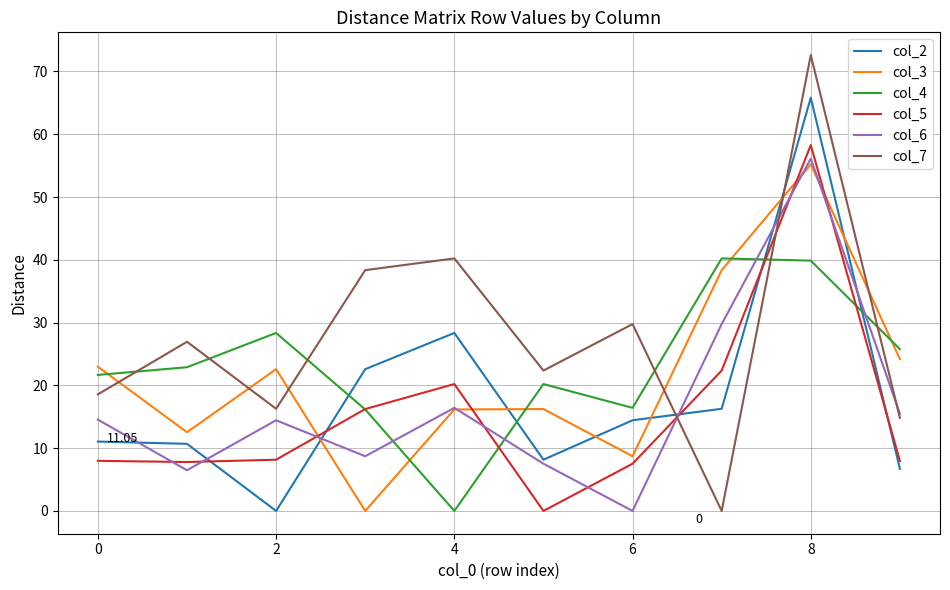

Count the number of data series in this chart.

6